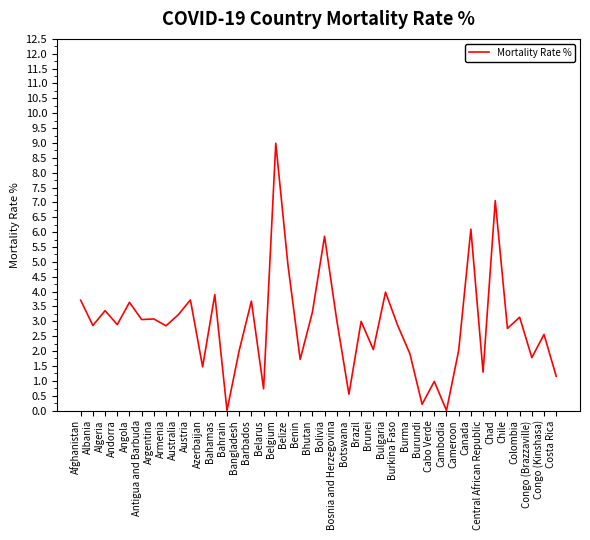

Which label corresponds to the largest value in the chart?

Belgium